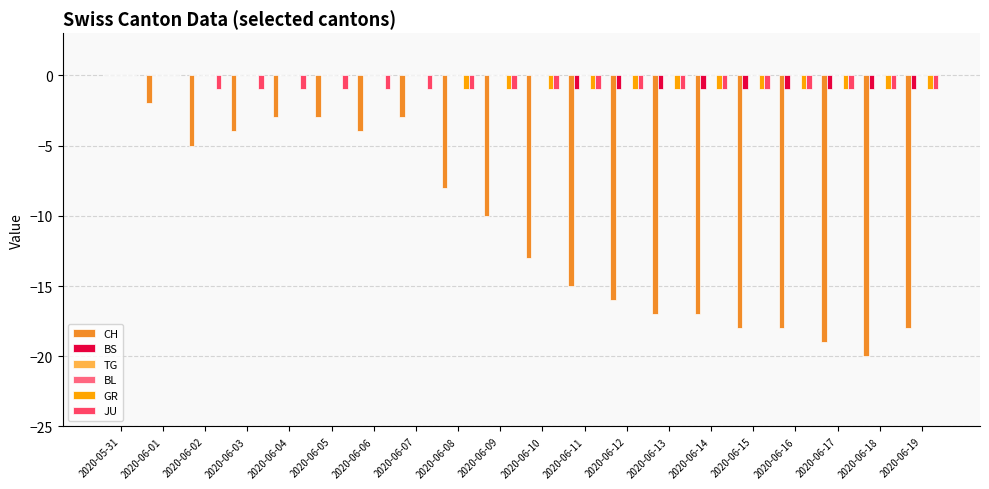

How many groups of bars are there?

20